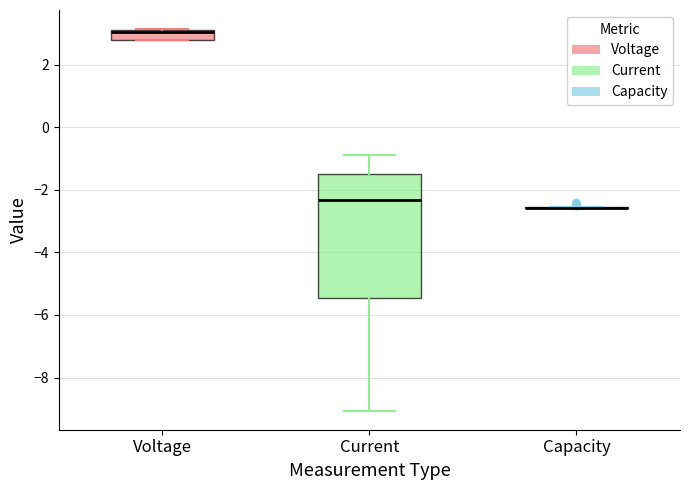

Which box is the tallest, from its lower edge to its upper edge?

Current